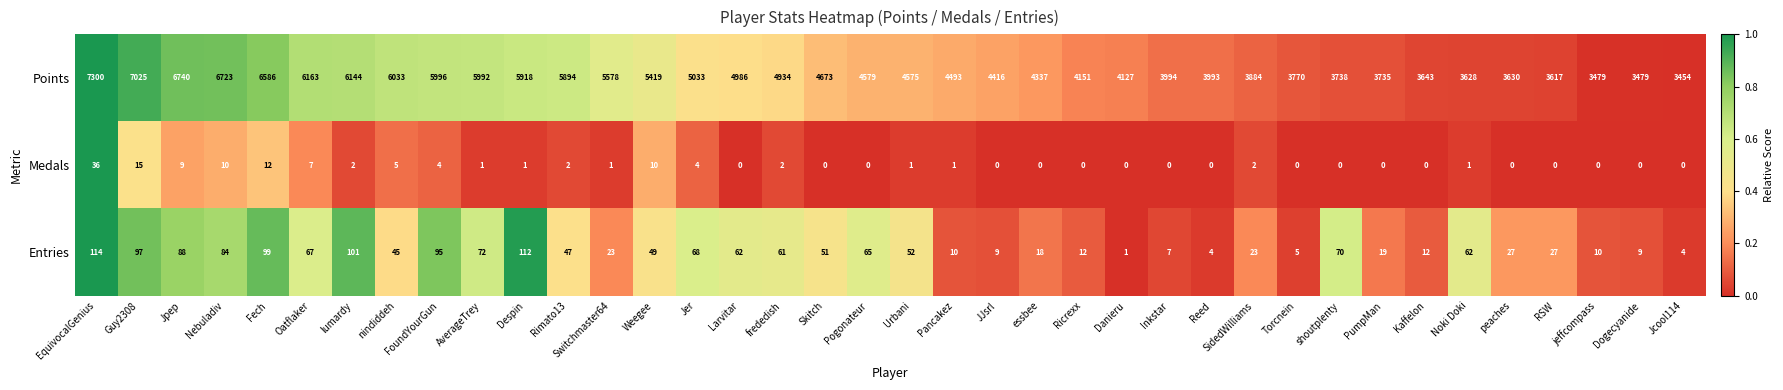

How many data points does each series have?

38